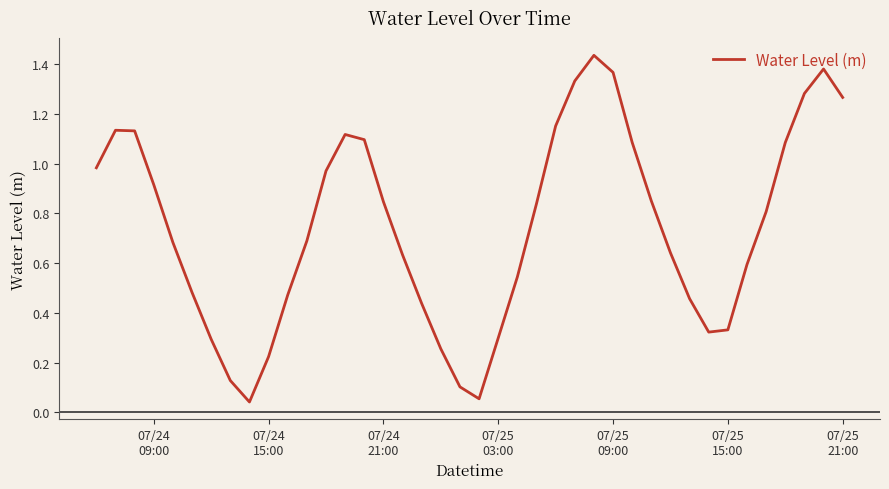

What is the sum of all values?

29.8